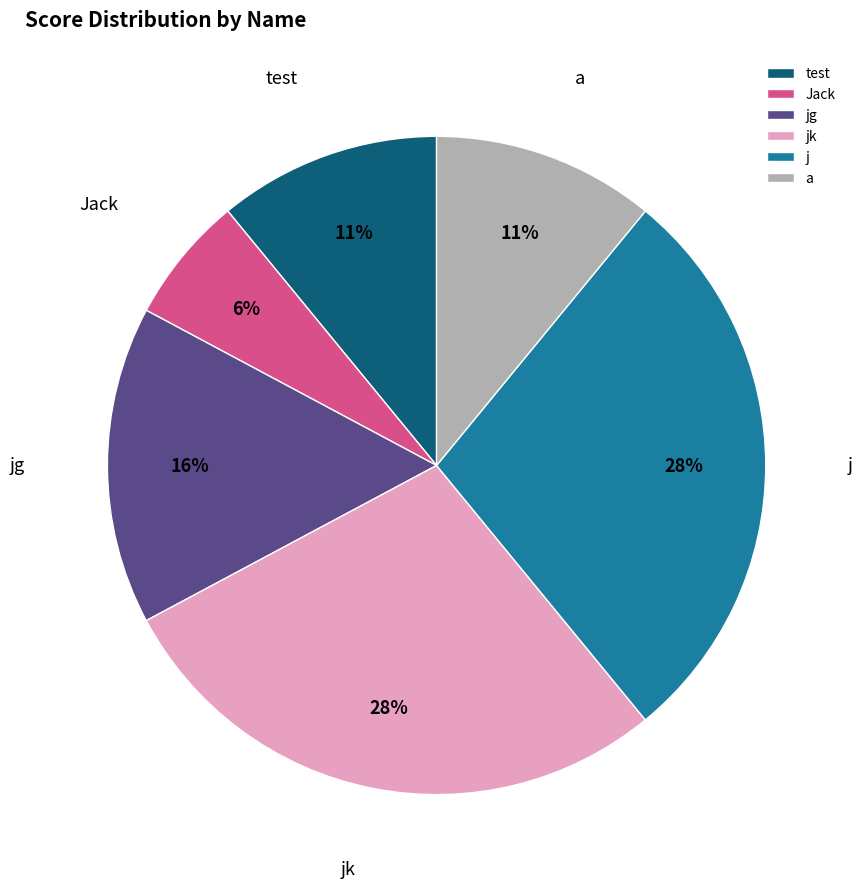

How many segments does this pie chart have?

6